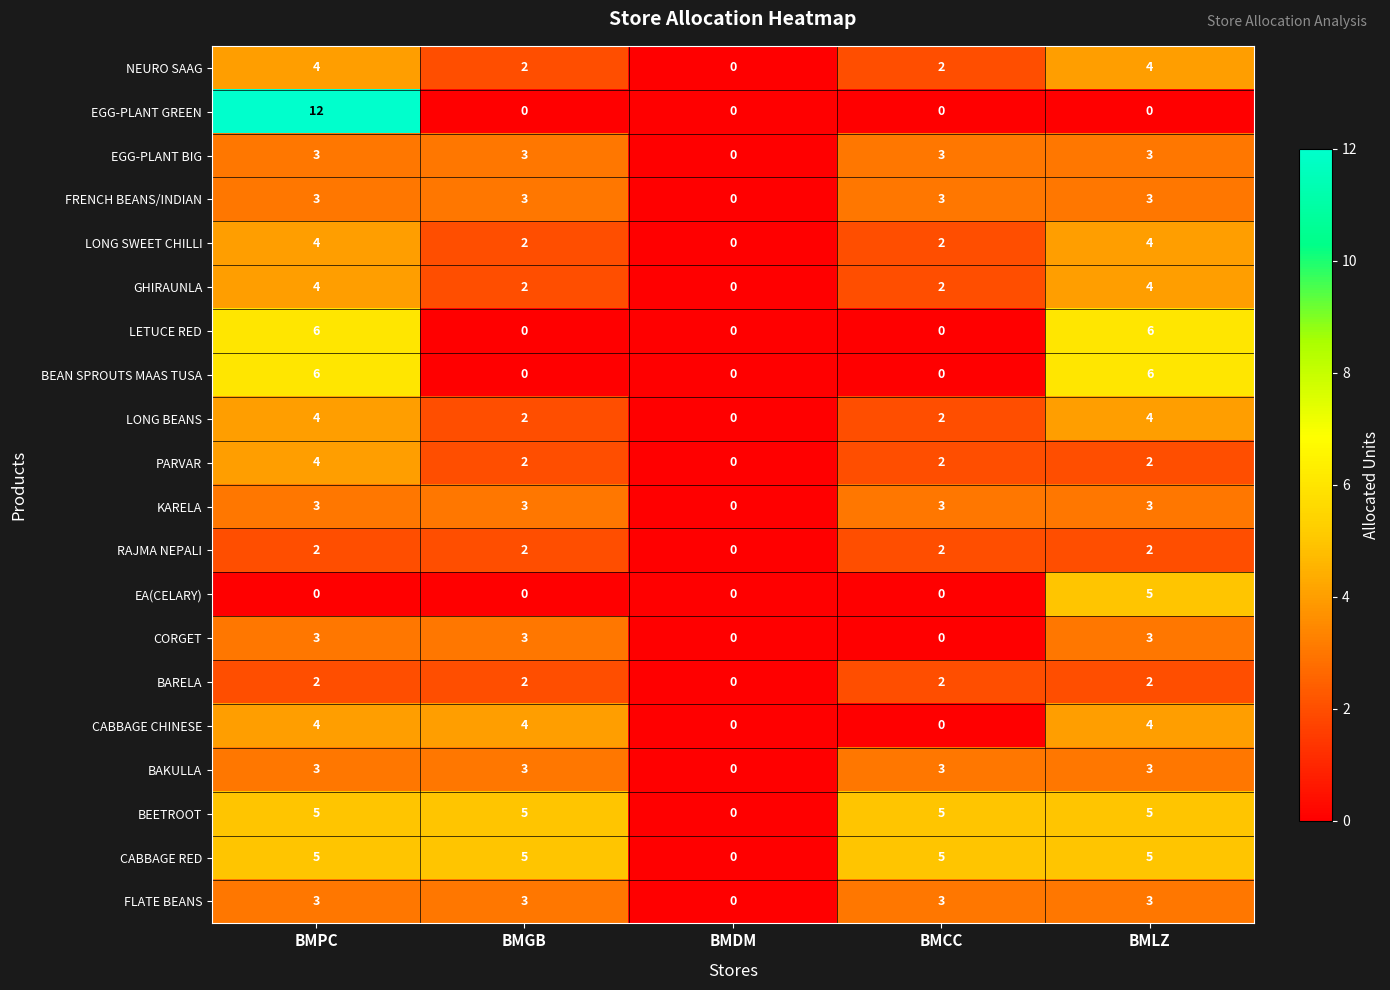

How many values in the EGG-PLANT GREEN series exceed 0?

1